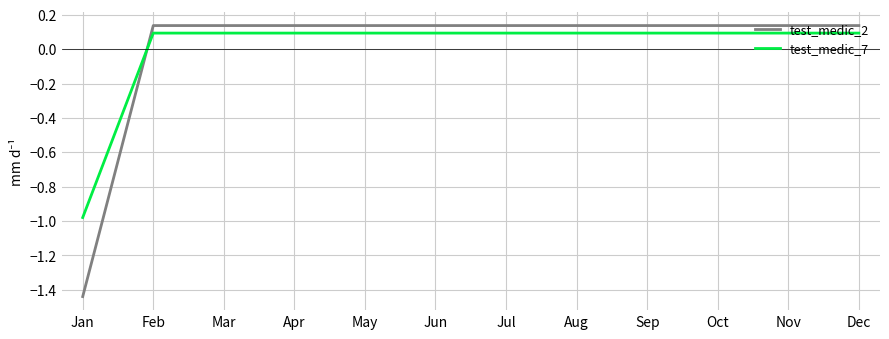

Which series has the largest range (max minus min)?

test_medic_2